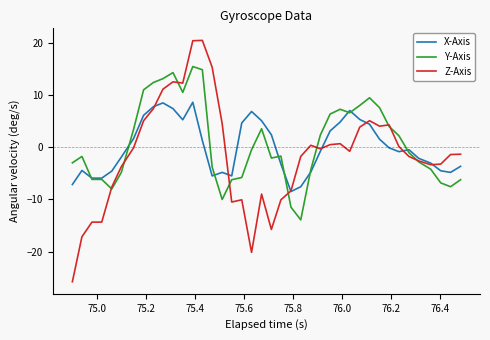

Rank the series by their average value, from highest to lowest.

Y-Axis, X-Axis, Z-Axis